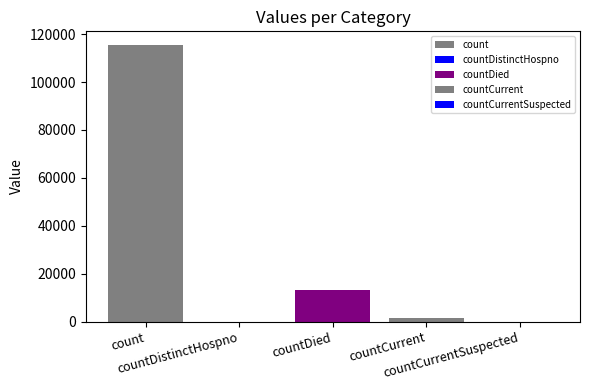

What is the average value?

26021